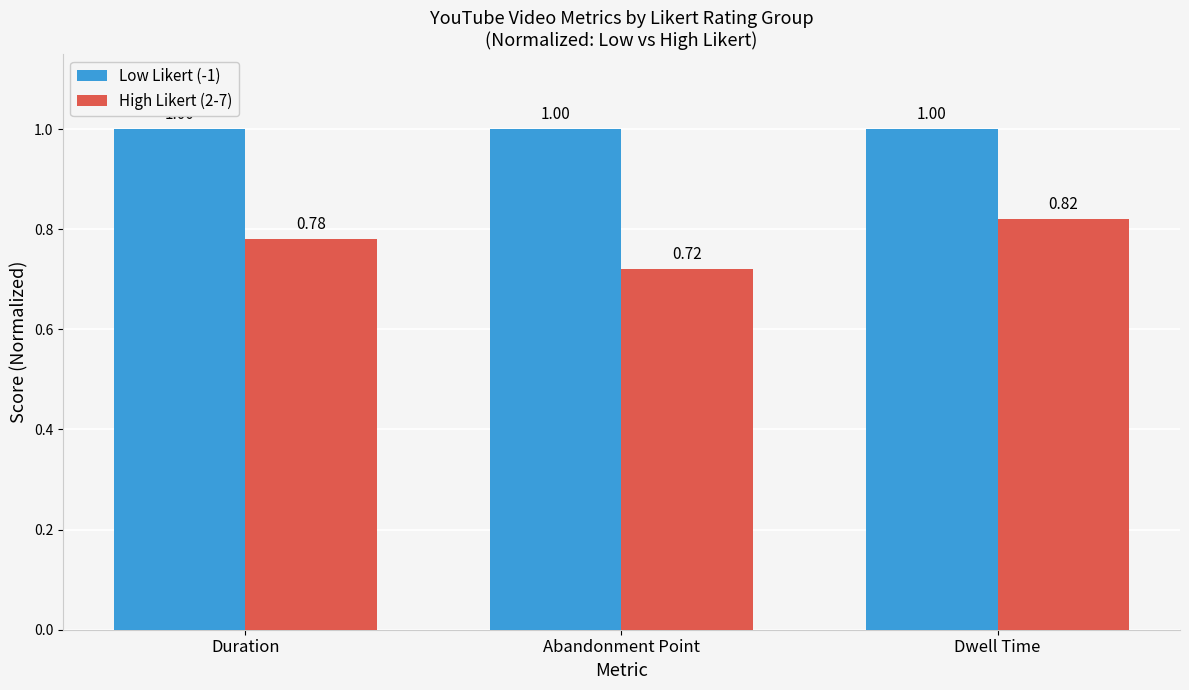

What is the total value across all series at Duration?

1.8